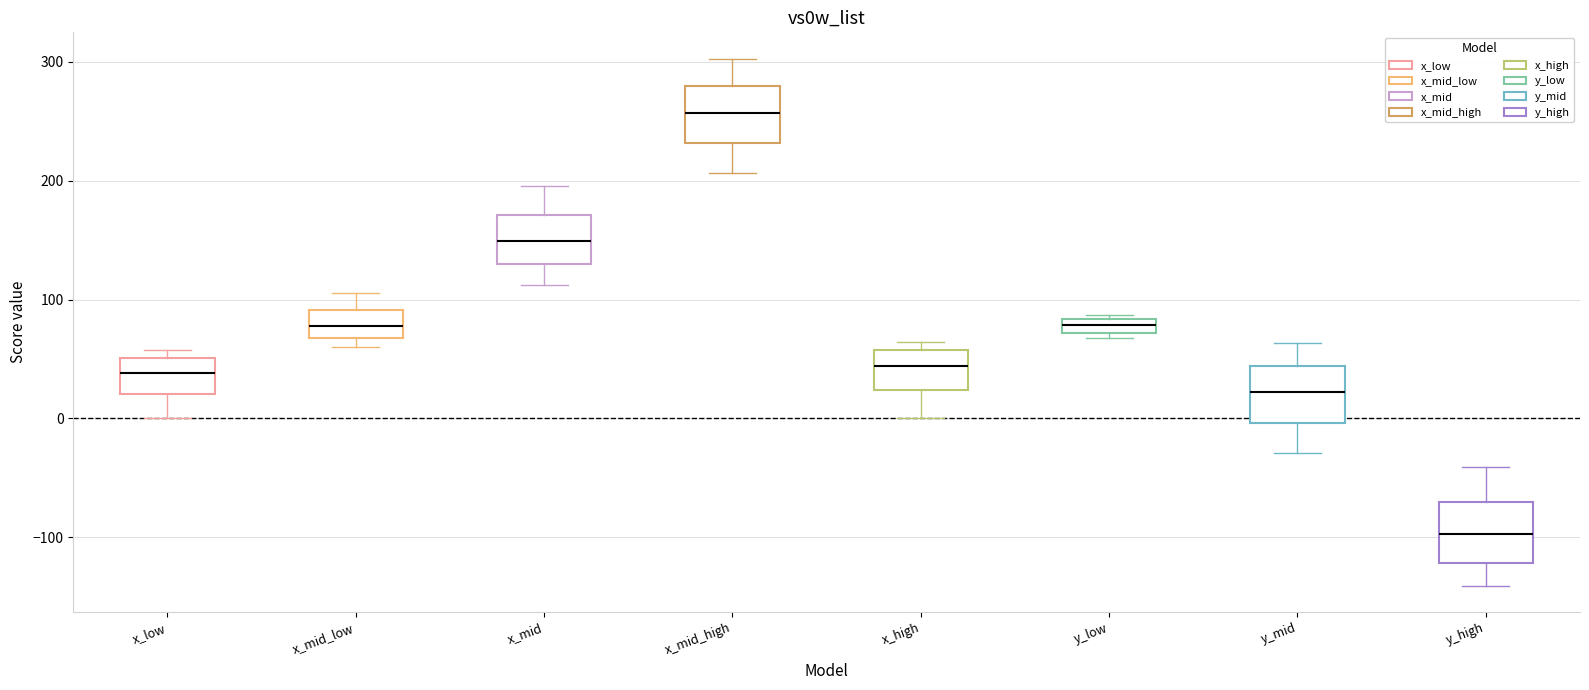

Which box's median line is the highest?

x_mid_high